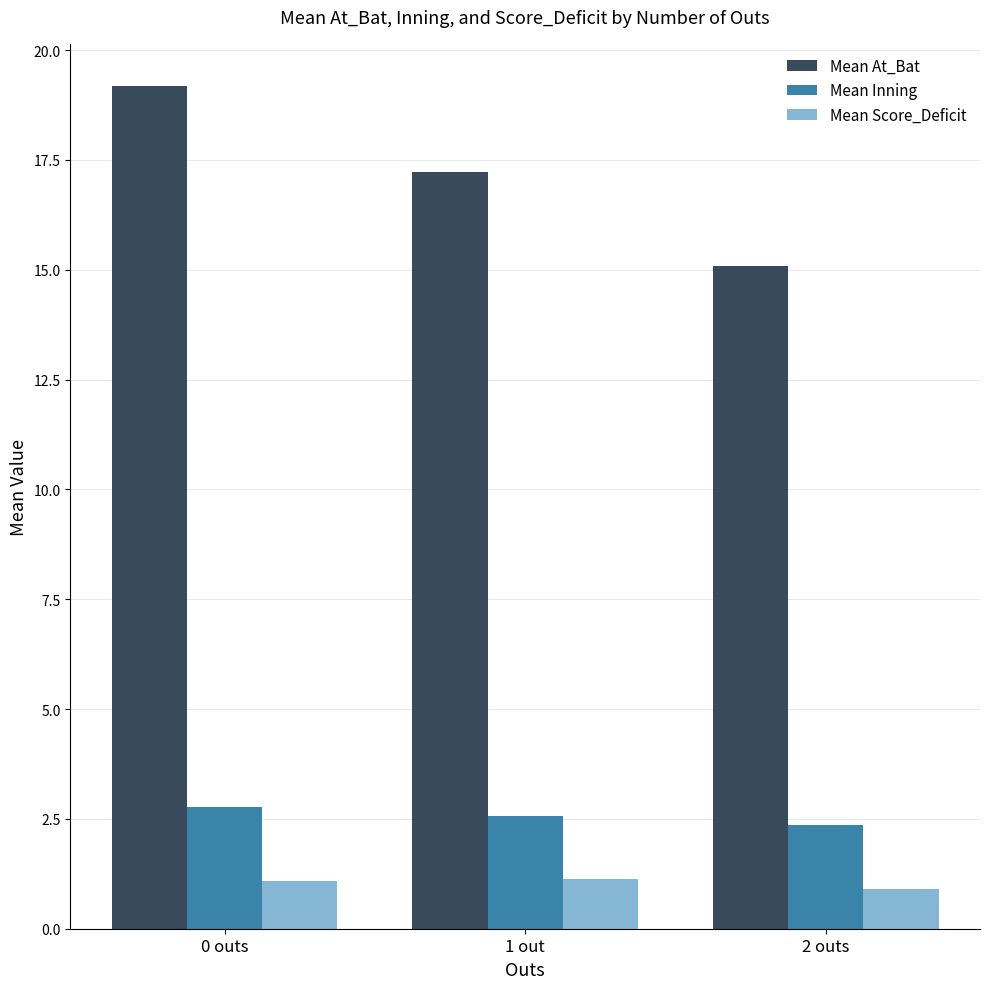

Which series changed the most between 1 out and 2 outs?

Mean At_Bat